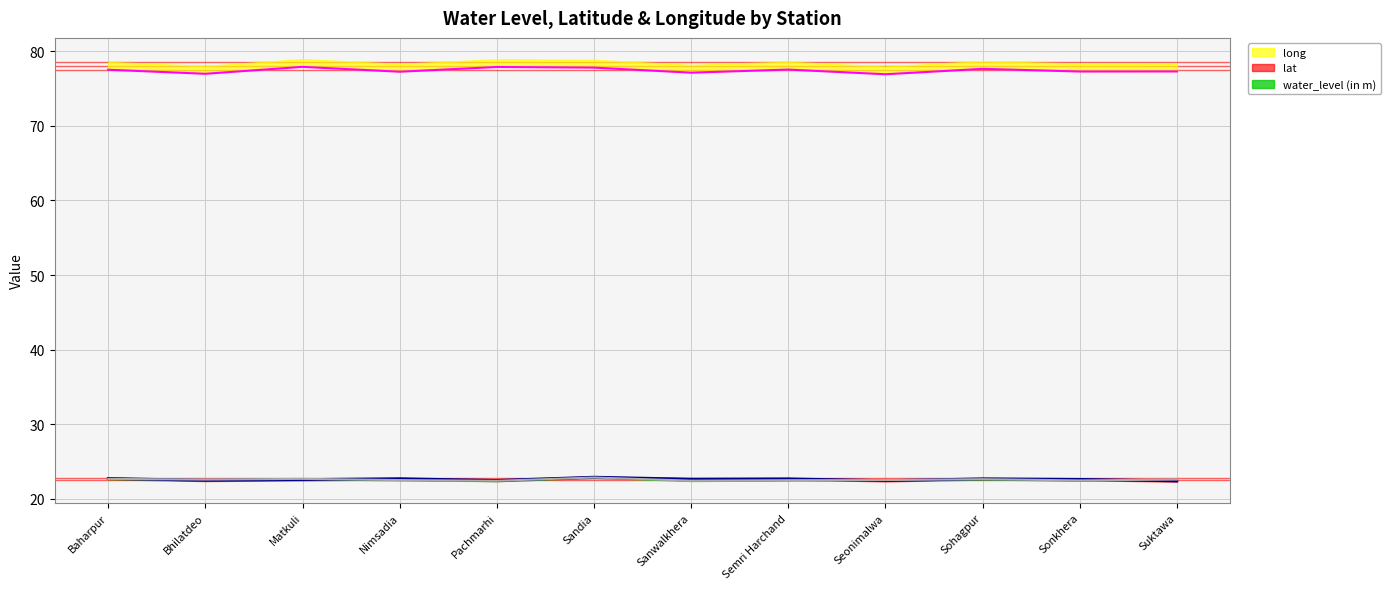

Is it true that long equals 77.6 at Sohagpur?

True